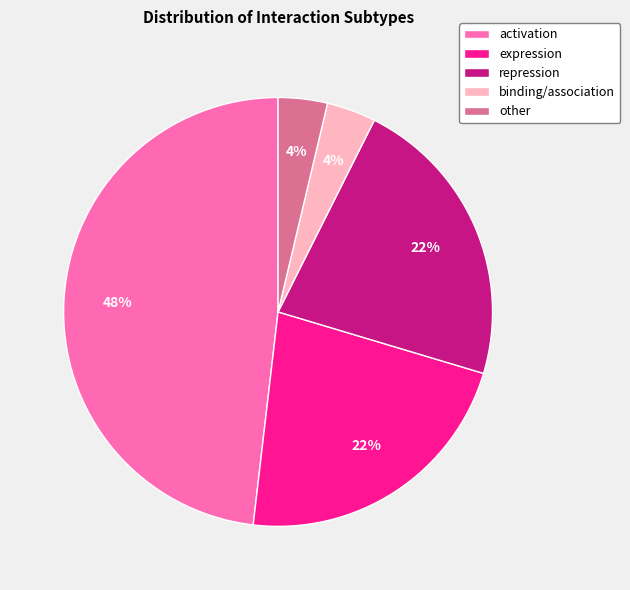

Combined, do binding/association and activation account for over 50%?

Yes